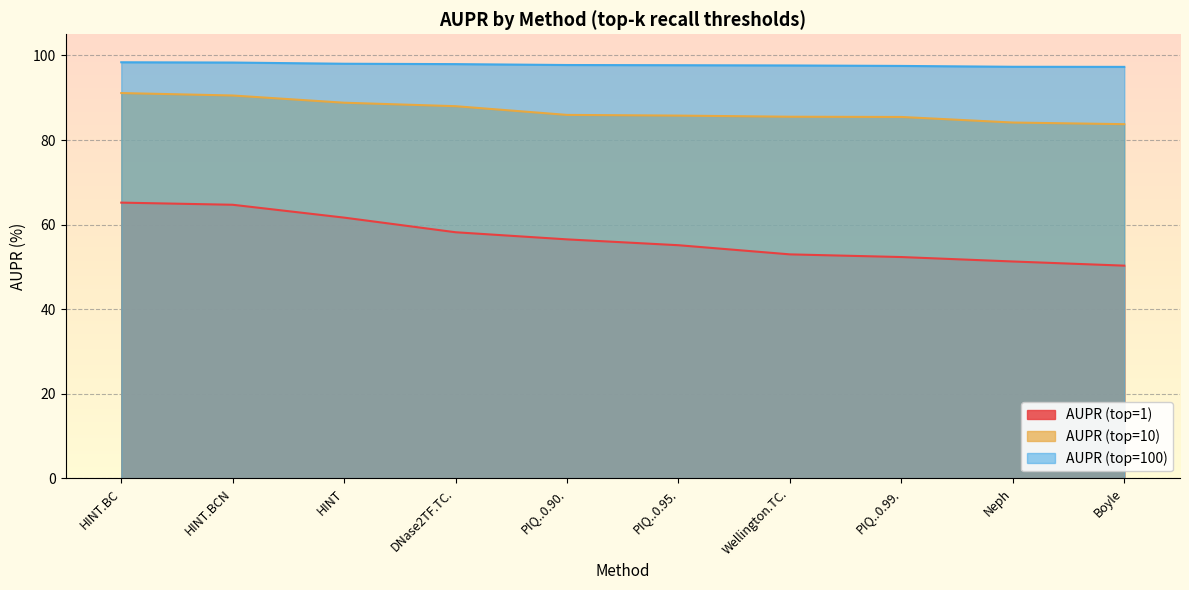

Does the chart display data point markers on the line(s)?

No